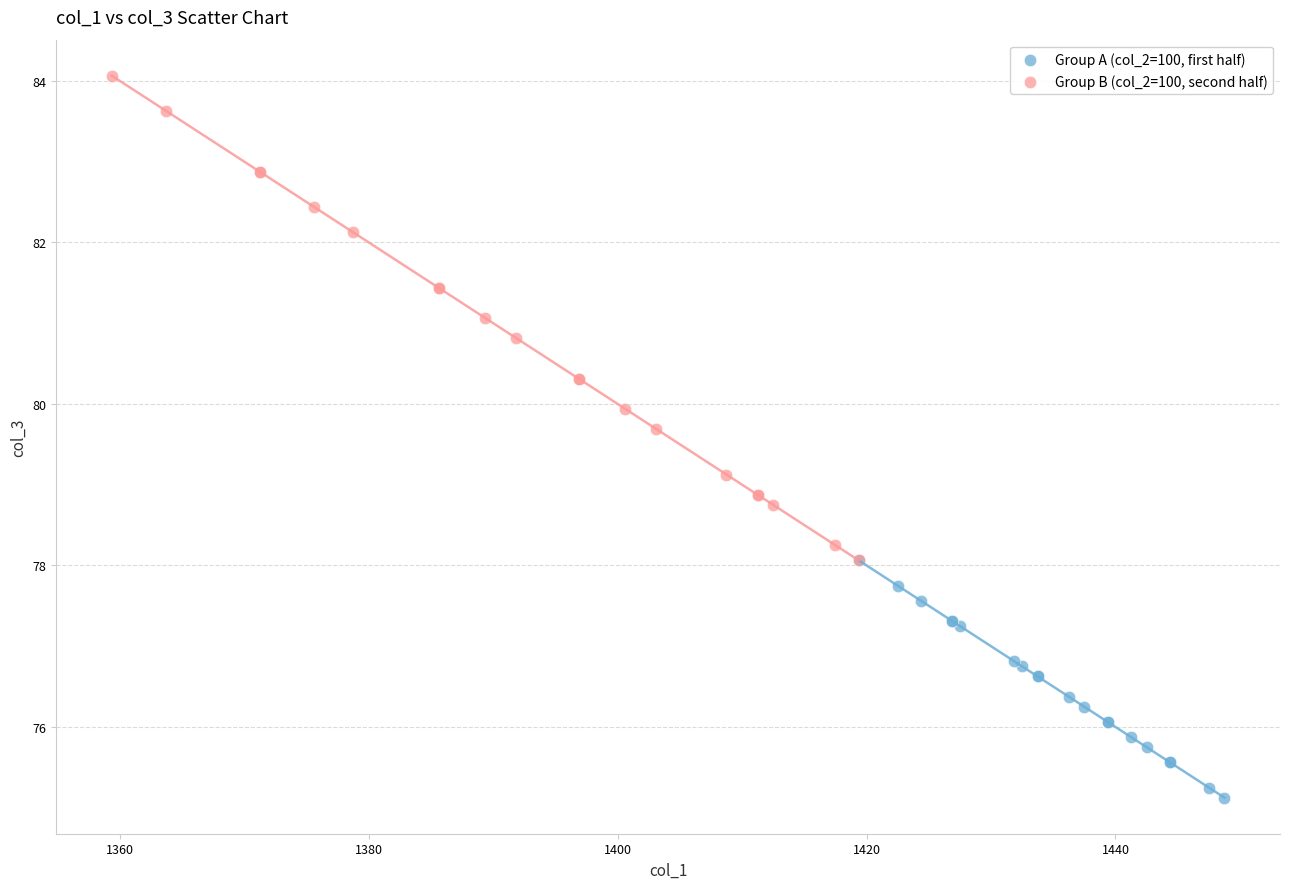

Which series contains the highest Y value?

Group B (col_2=100, second half)